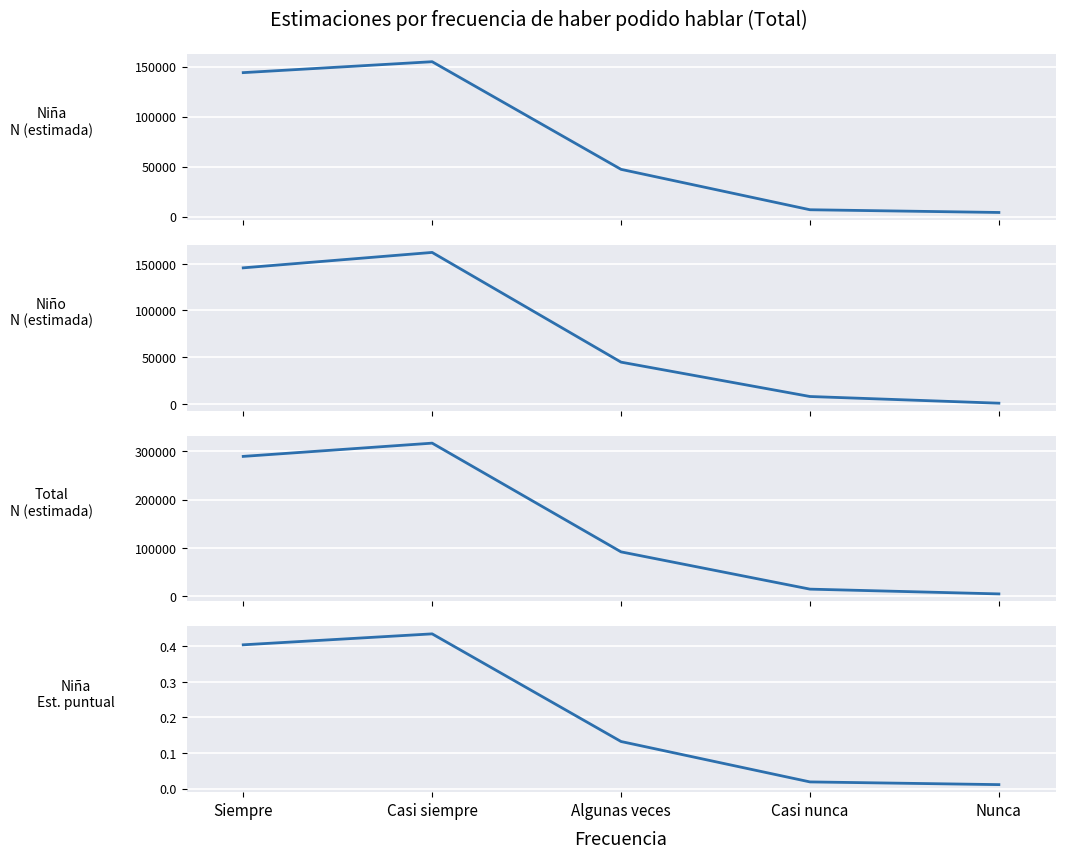

What is the label of the 4th point from the right?

Casi siempre